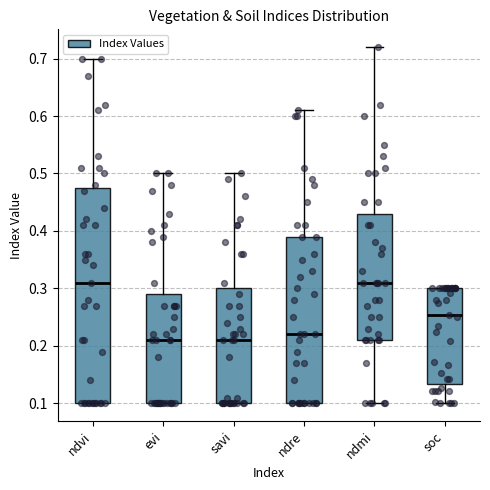

Comparing the boxes themselves (not the whiskers), which one is the tallest?

ndvi